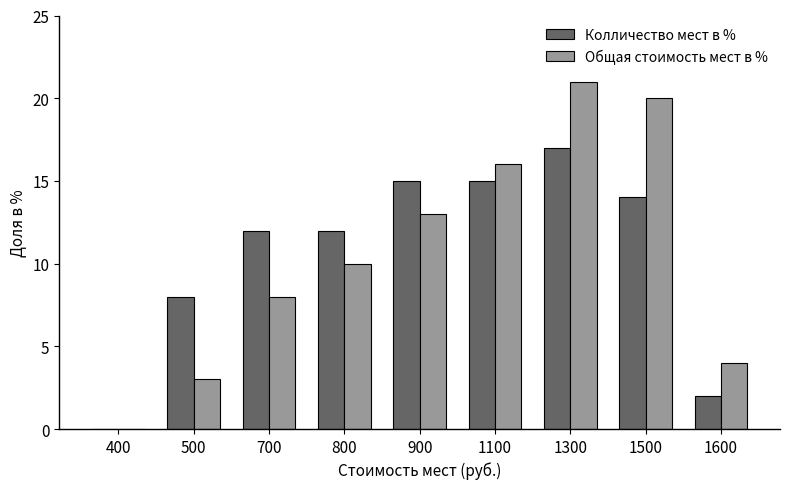

Which label corresponds to the largest value in the chart?

1300